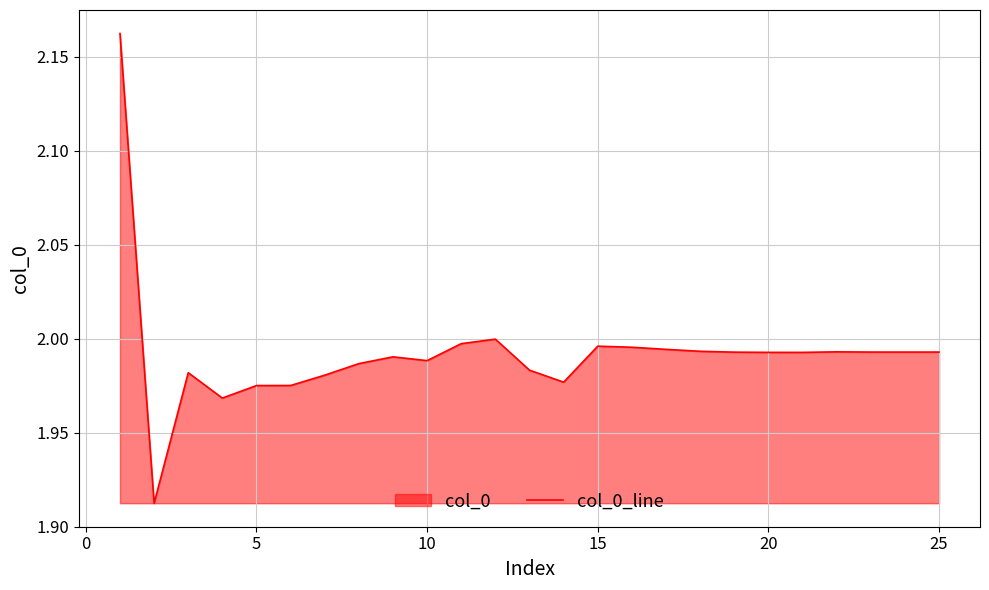

True or false: the data shows 0.9 at 25.

False